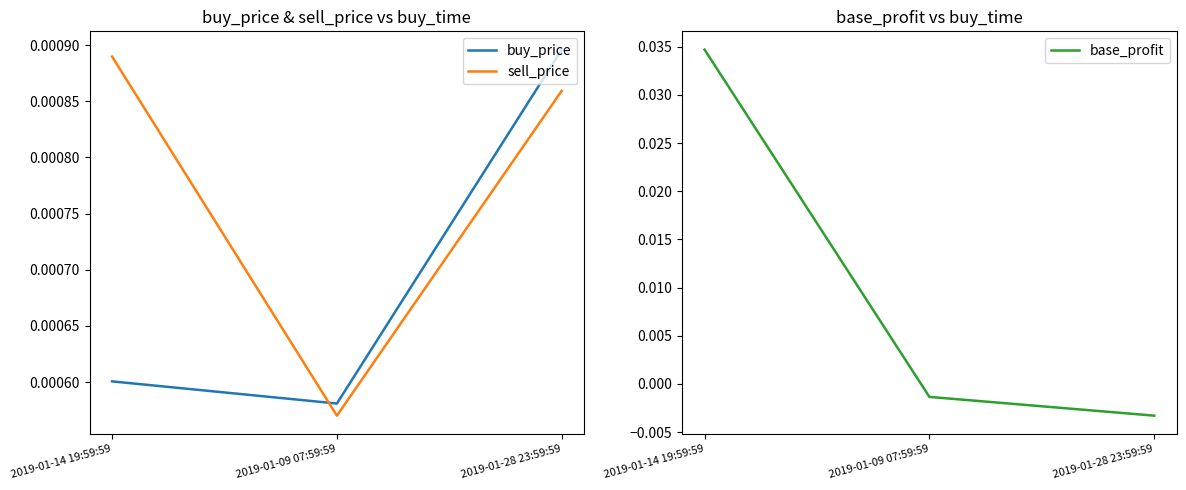

What position from the right is 2019-01-09 07:59:59?

2